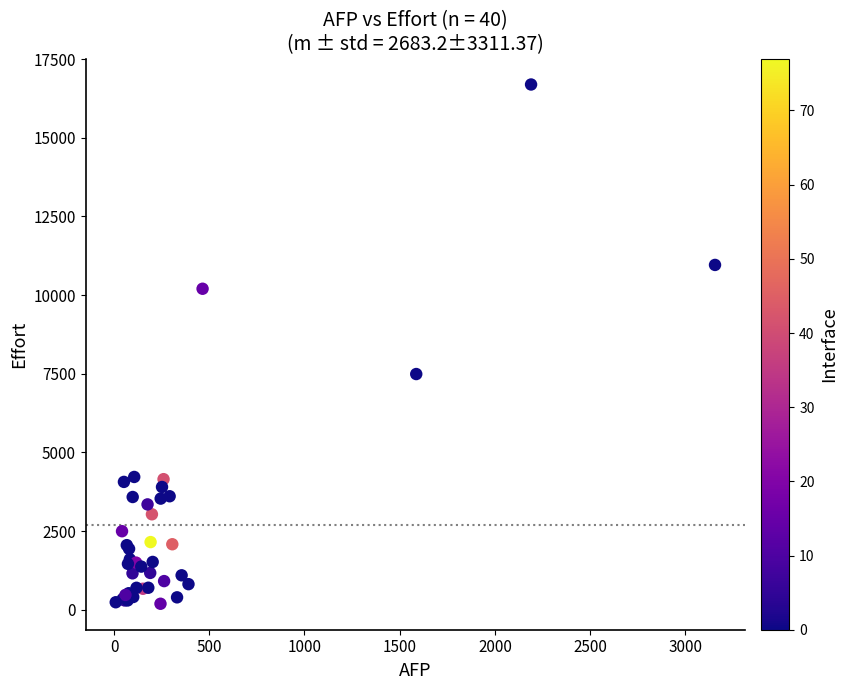

What Y value in the scatter plot is closest to 8440?

7490